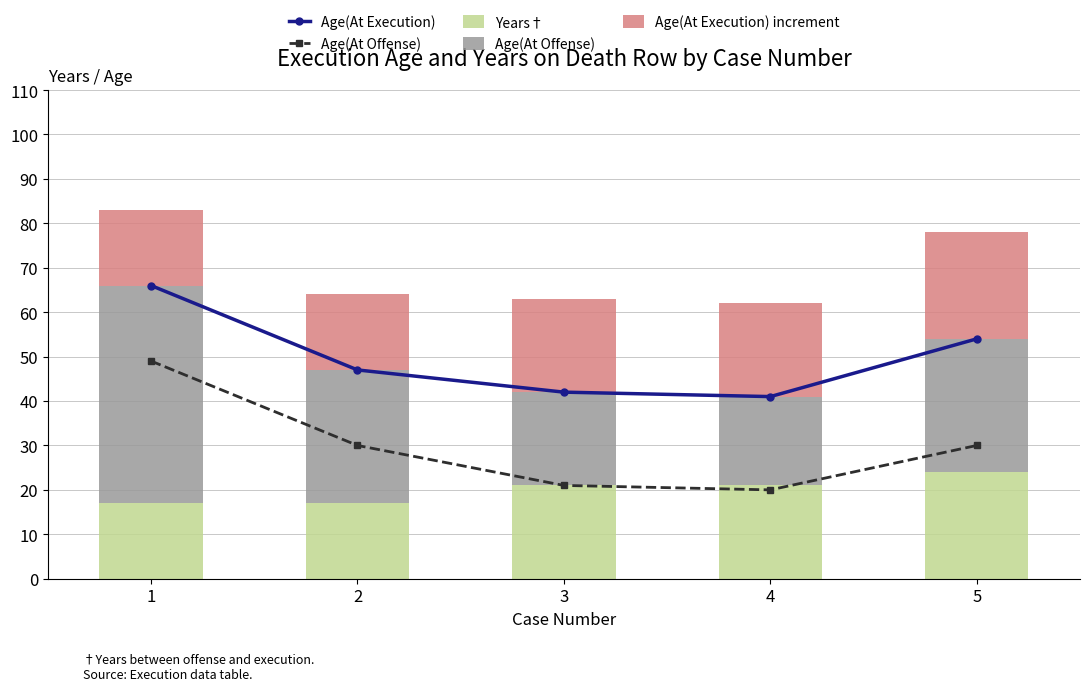

Which category has the lowest value in the Age(At Offense) series?

4